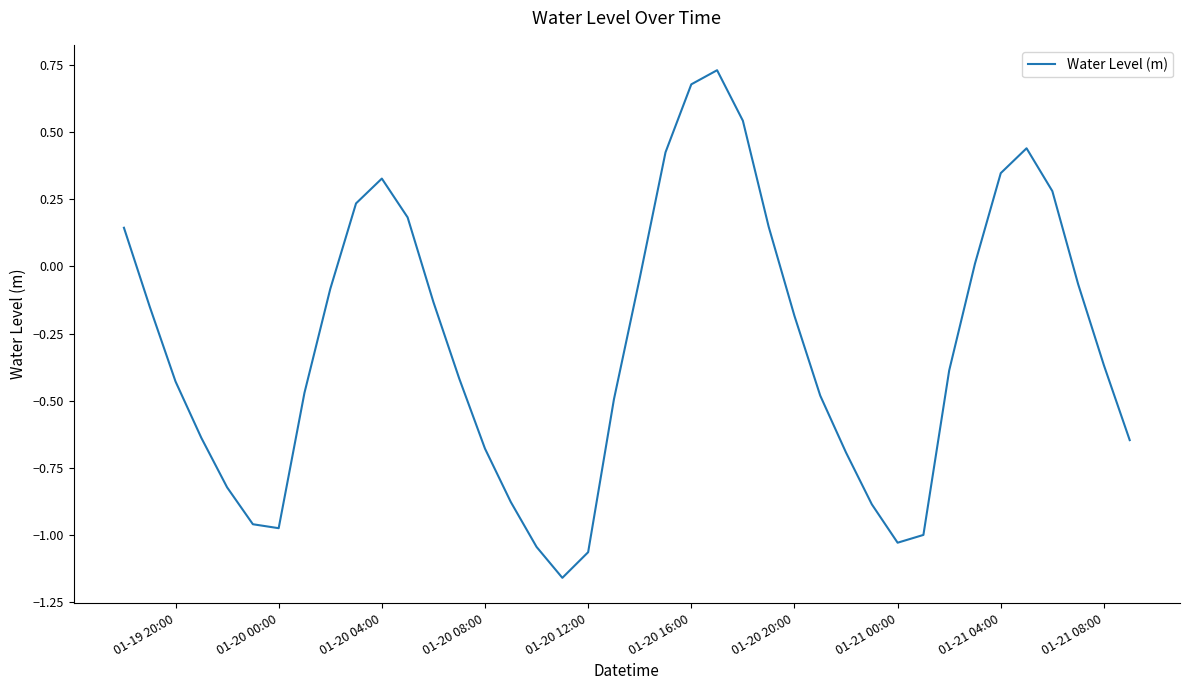

What is the difference between the maximum and minimum values?

1.9